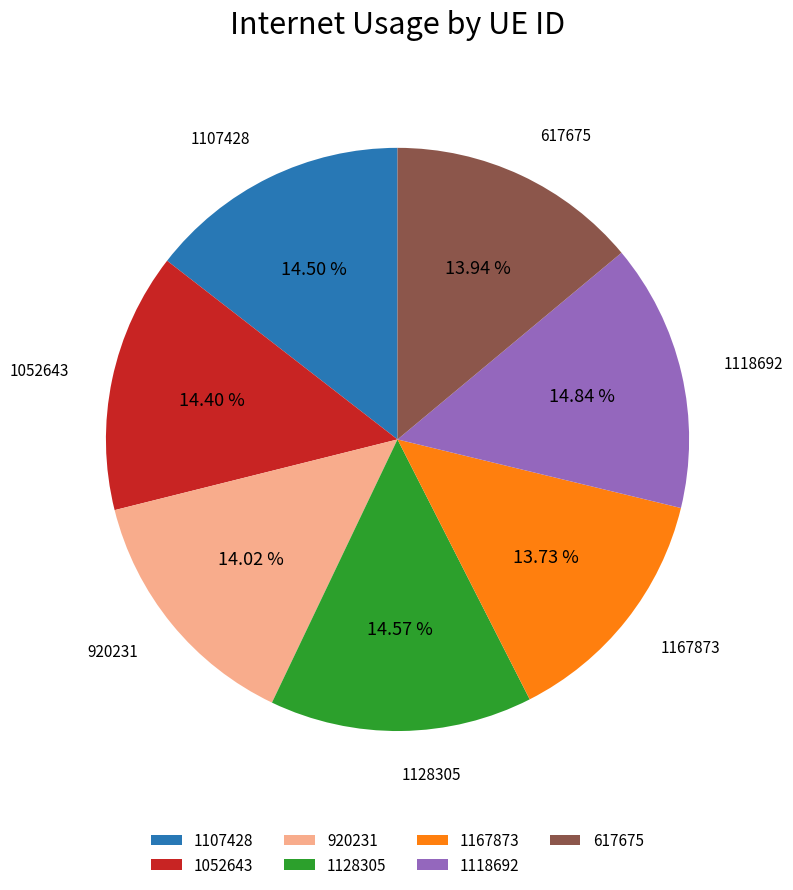

How many slices are in this pie chart?

7